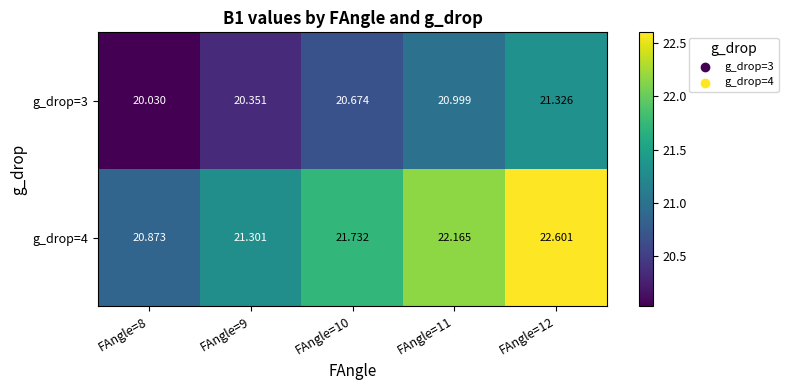

Is the value of g_drop=3 at FAngle=10 greater than the value of g_drop=4 at FAngle=8?

No